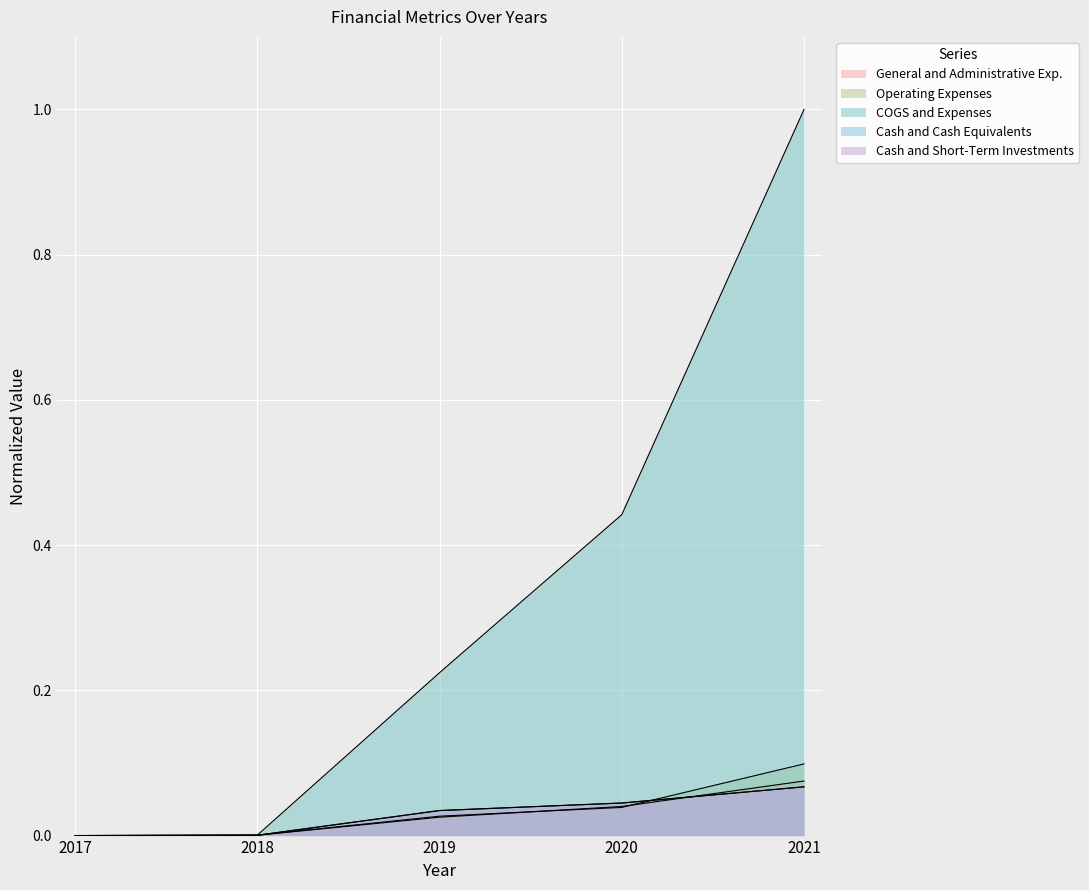

Which series has the widest spread of values?

Selling, General and Administrative Exp.